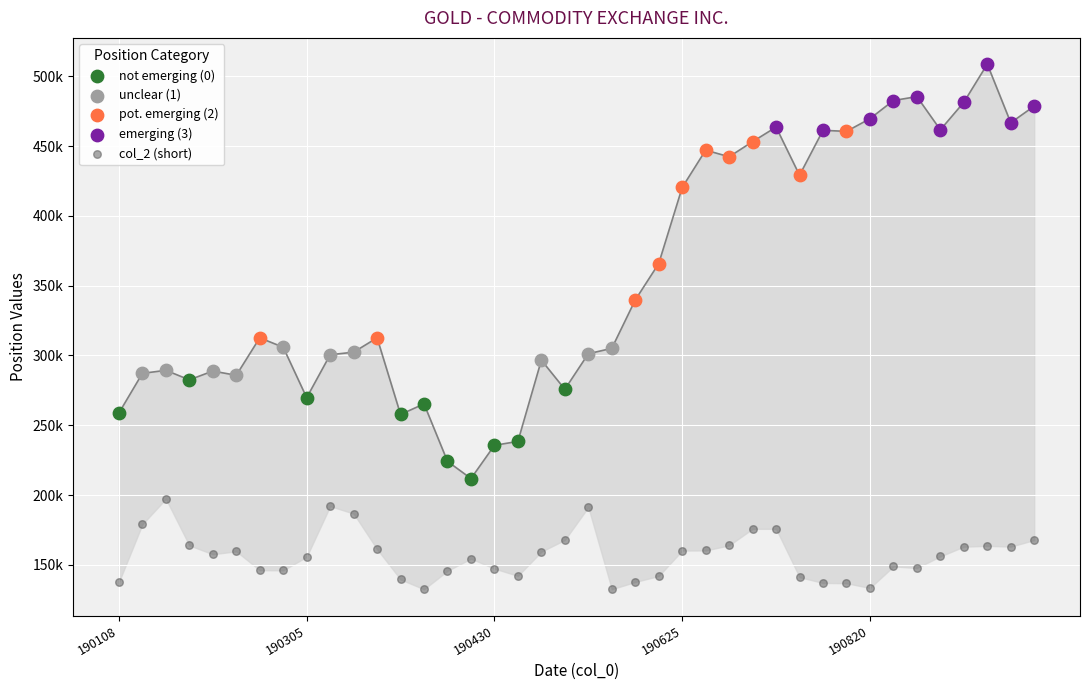

Which series has the widest spread of Y values?

pot. emerging (2)